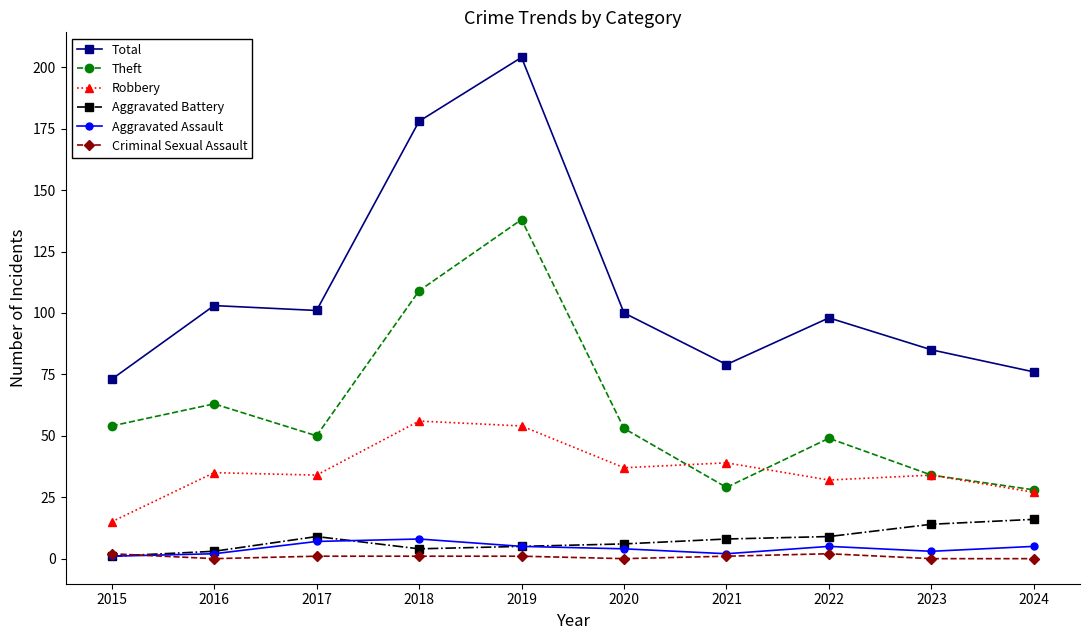

How many distinct data groups are displayed?

6